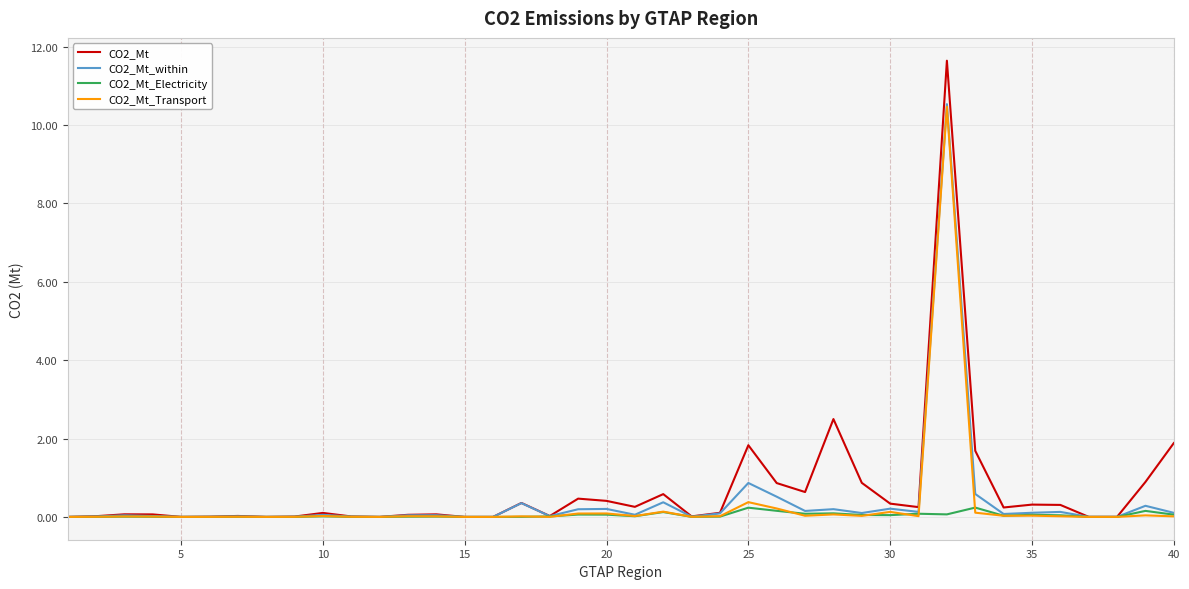

What is the maximum value for CO2_Mt_Transport?

10.5